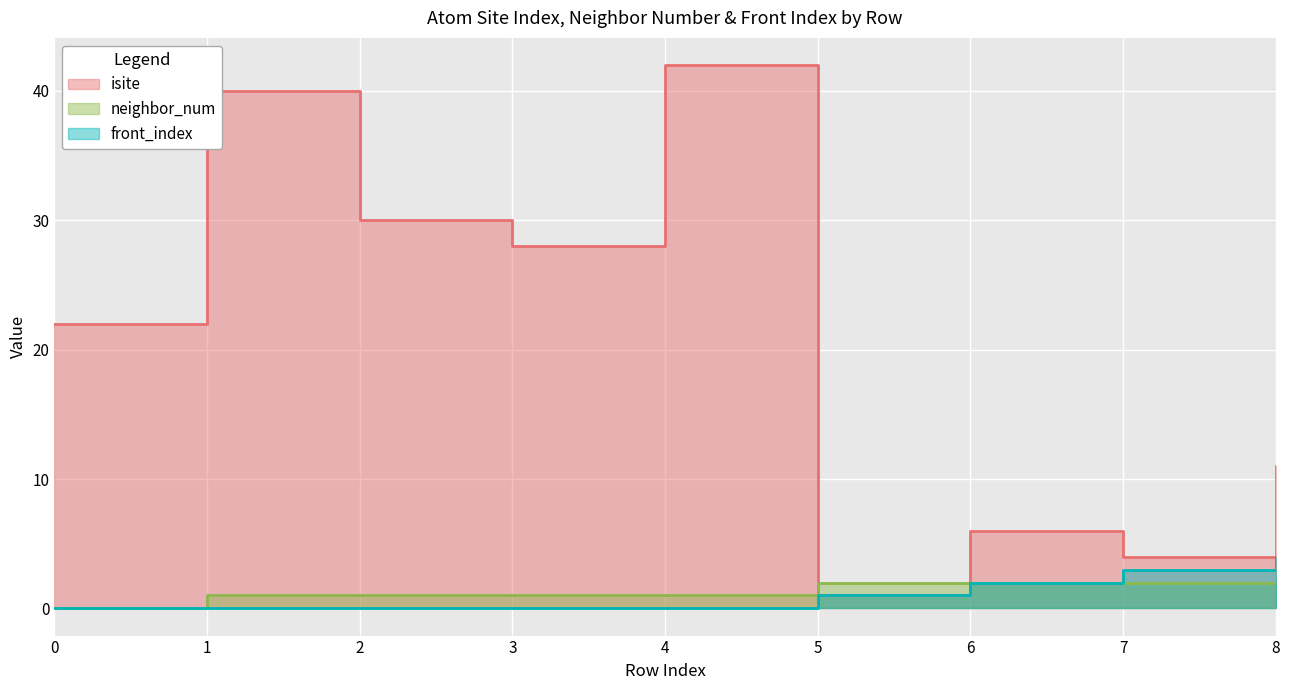

At which category is the sum across all series the highest?

4